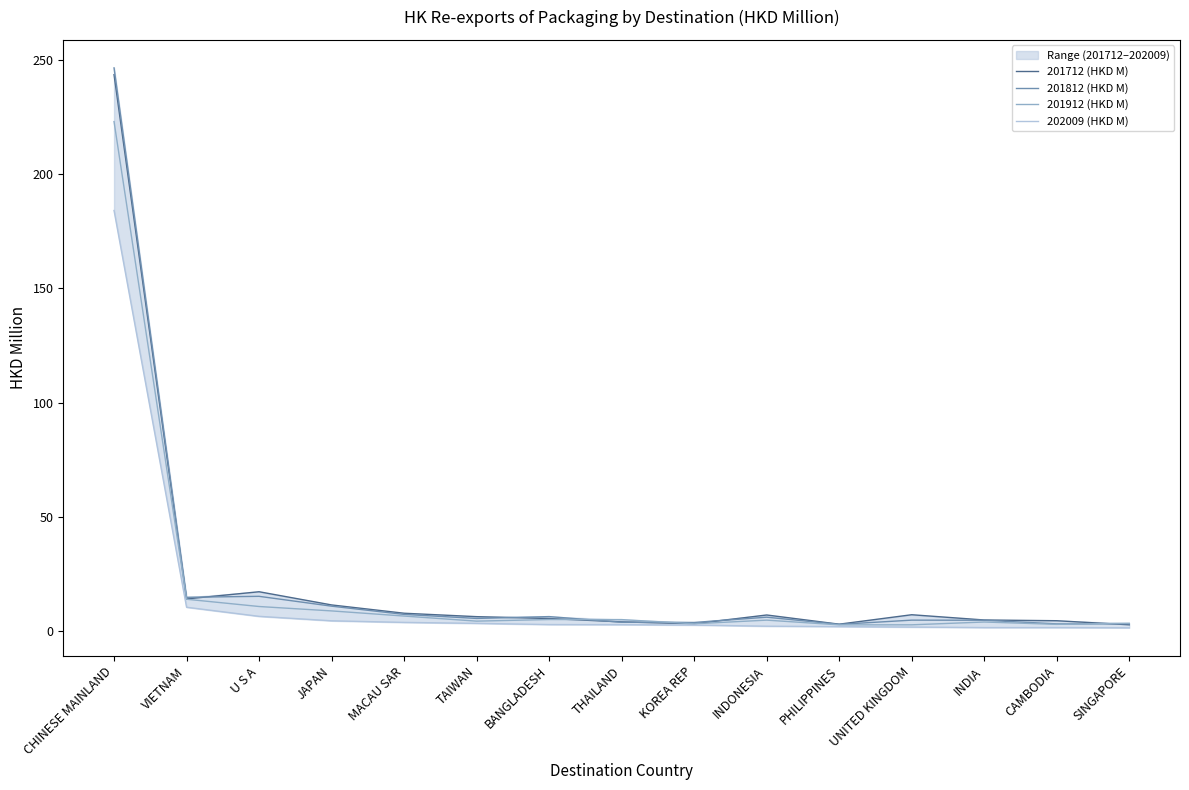

True or false: 201812 (HKD M) and 202009 (HKD M) intersect in this chart.

False